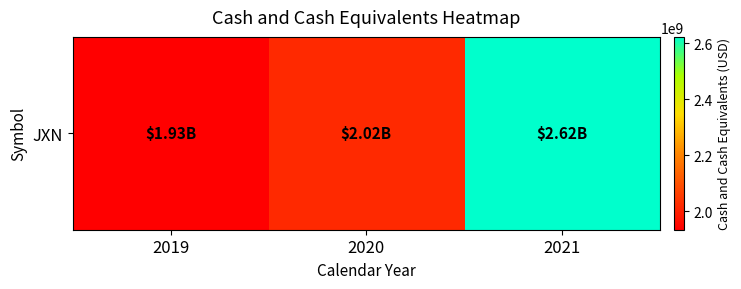

Between 2021 and 2019, which is larger?

2021